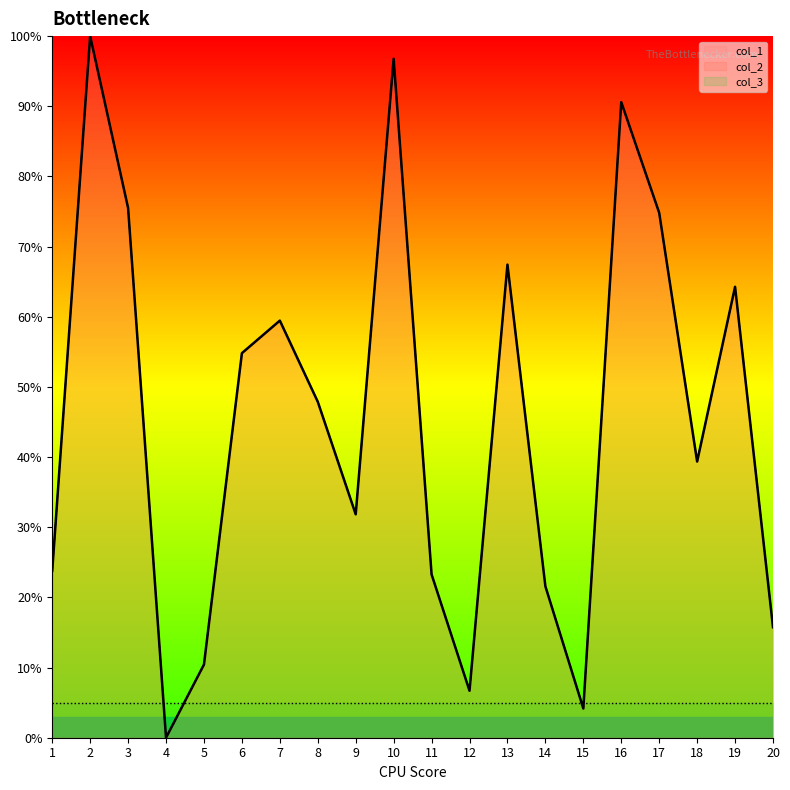

True or false: col_2 has a value of 0.0 at 4.

True